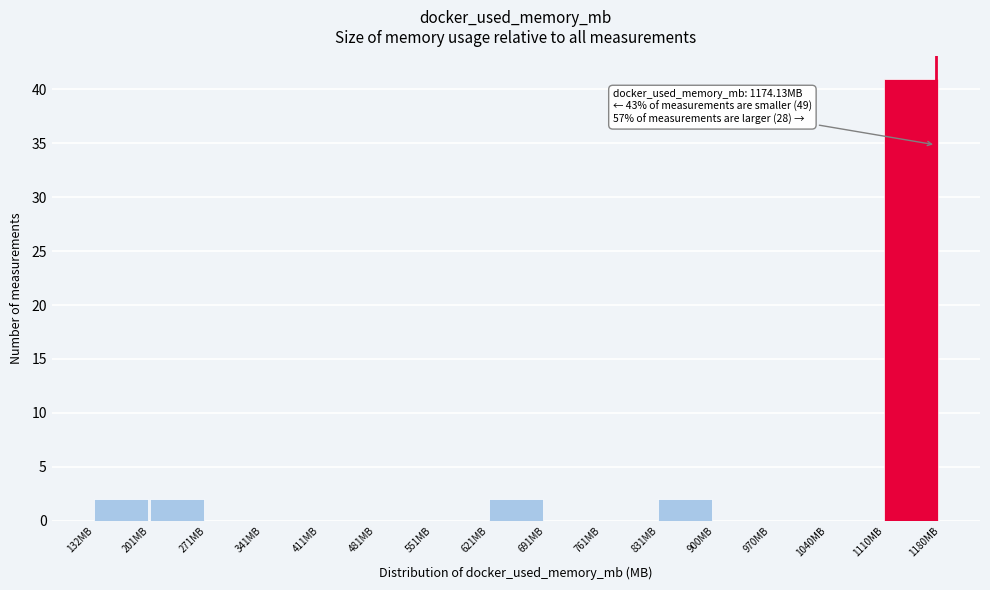

Over which range of the x-axis is the bar tallest?

1110 to 1180